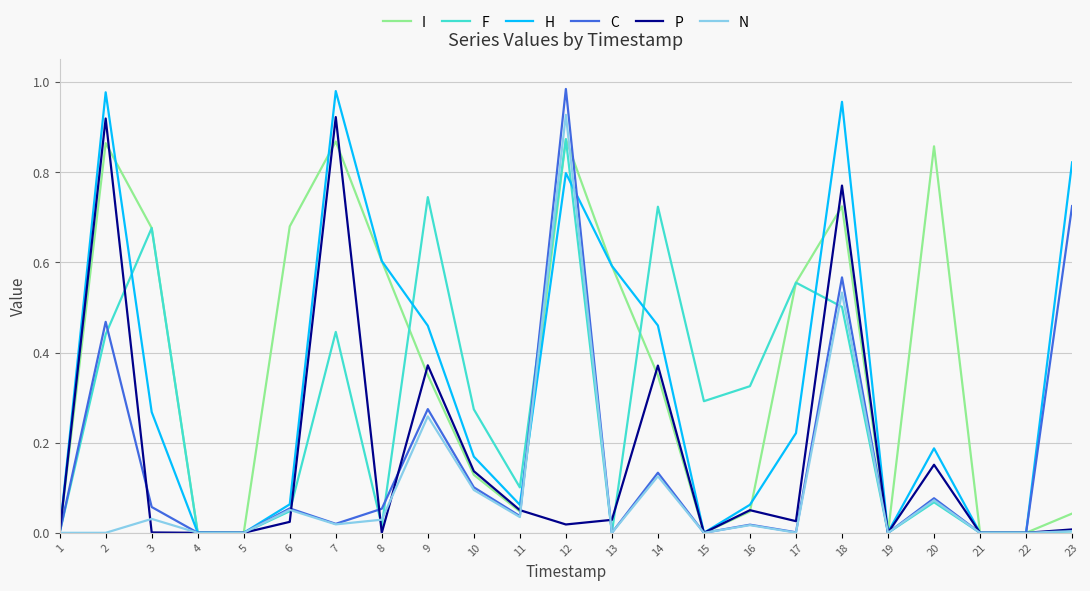

Which series changed the most between 6 and 13?

H